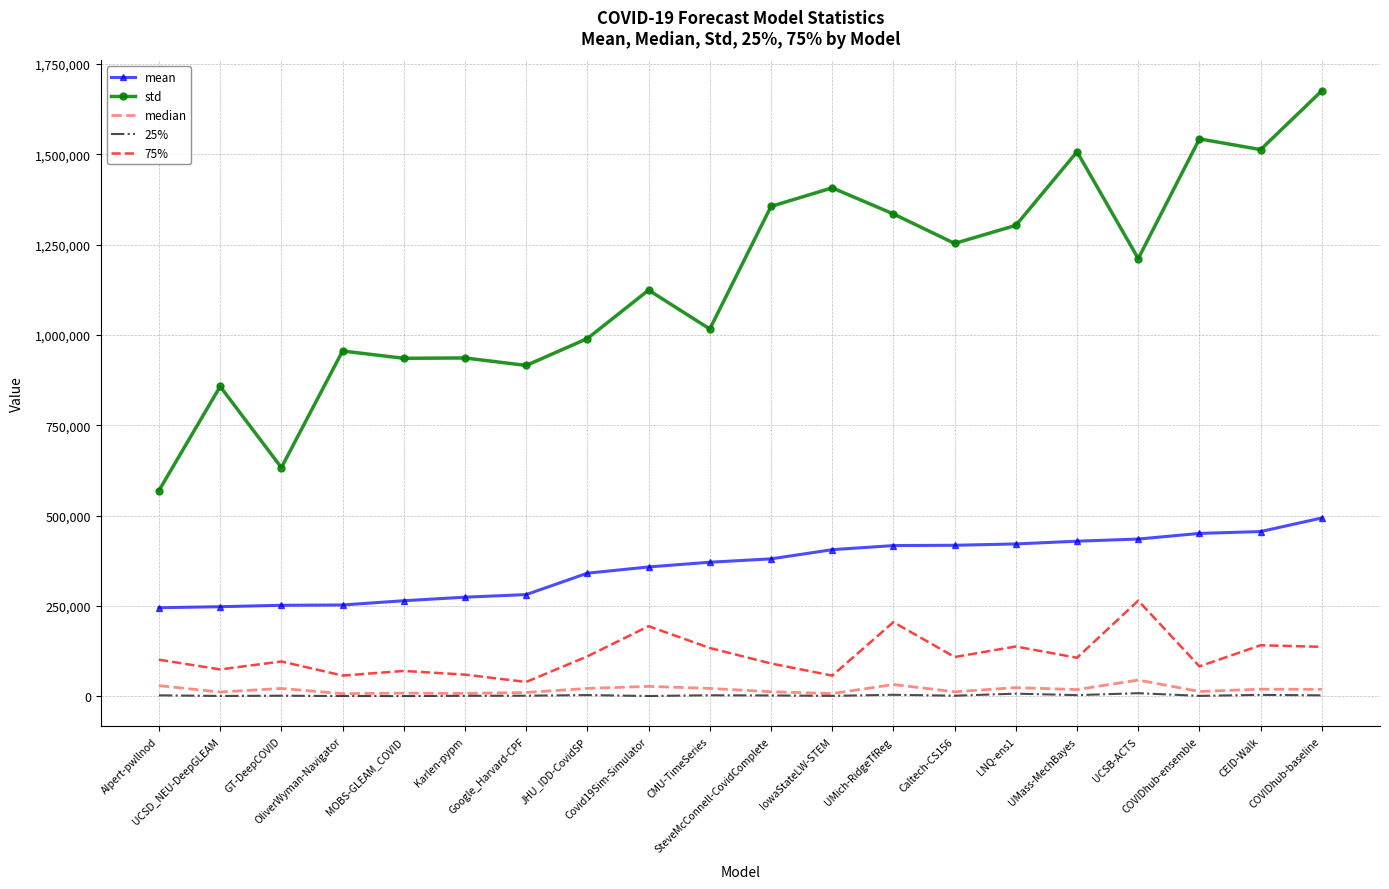

The 75% series shows 205372.5 at UMich-RidgeTfReg. True or false?

True